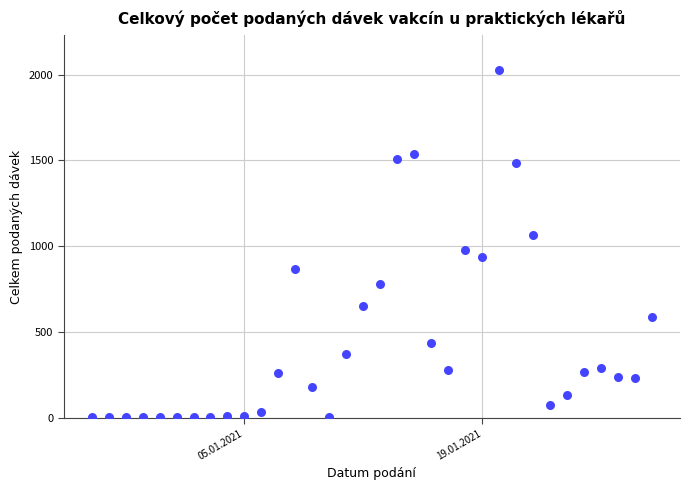

What is the range of X values (max minus min)?

33